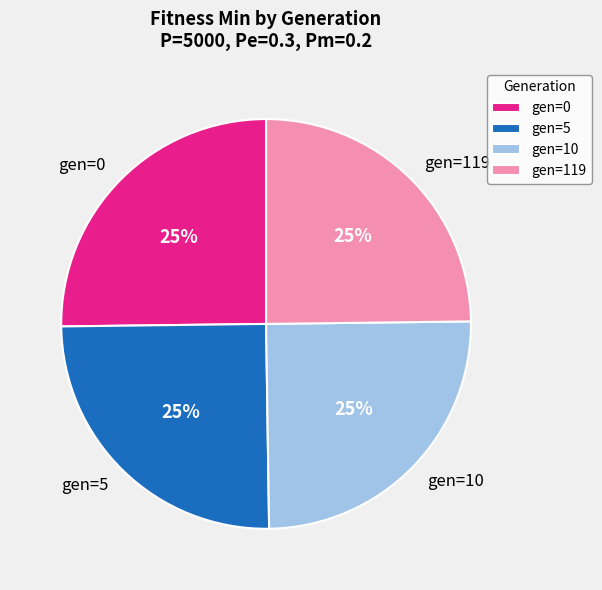

What is the ratio of the value at gen=5 to the value at gen=0?

1.0